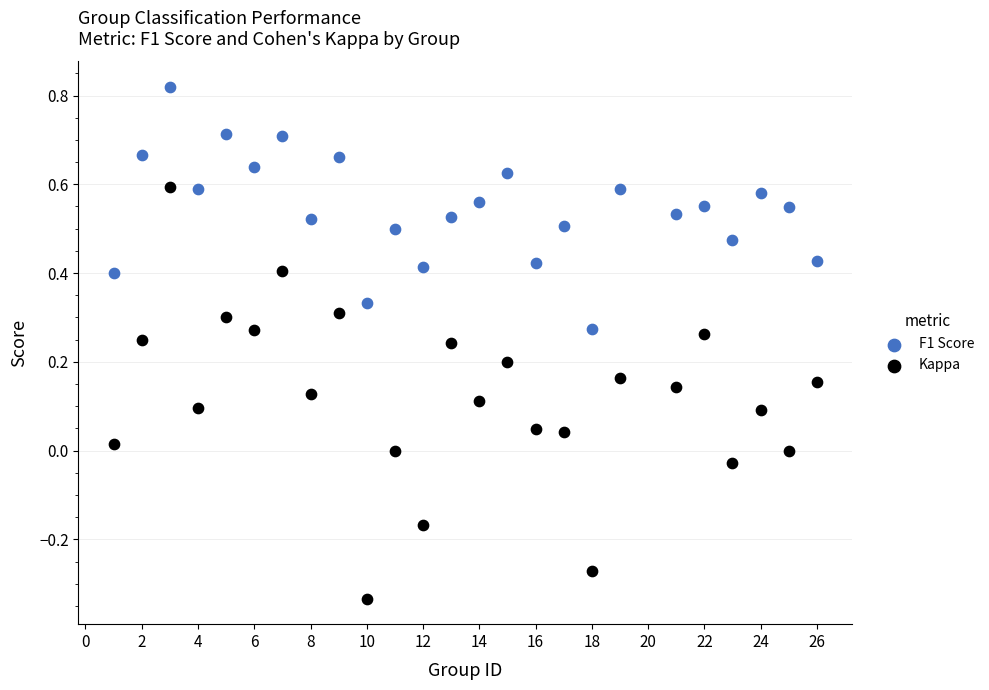

Which series has the widest spread of Y values?

Kappa